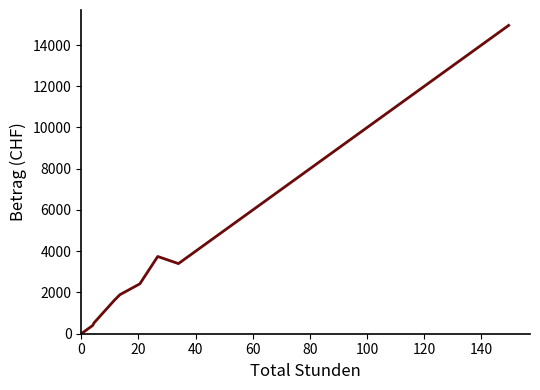

What is the difference between the maximum and minimum values?

14950